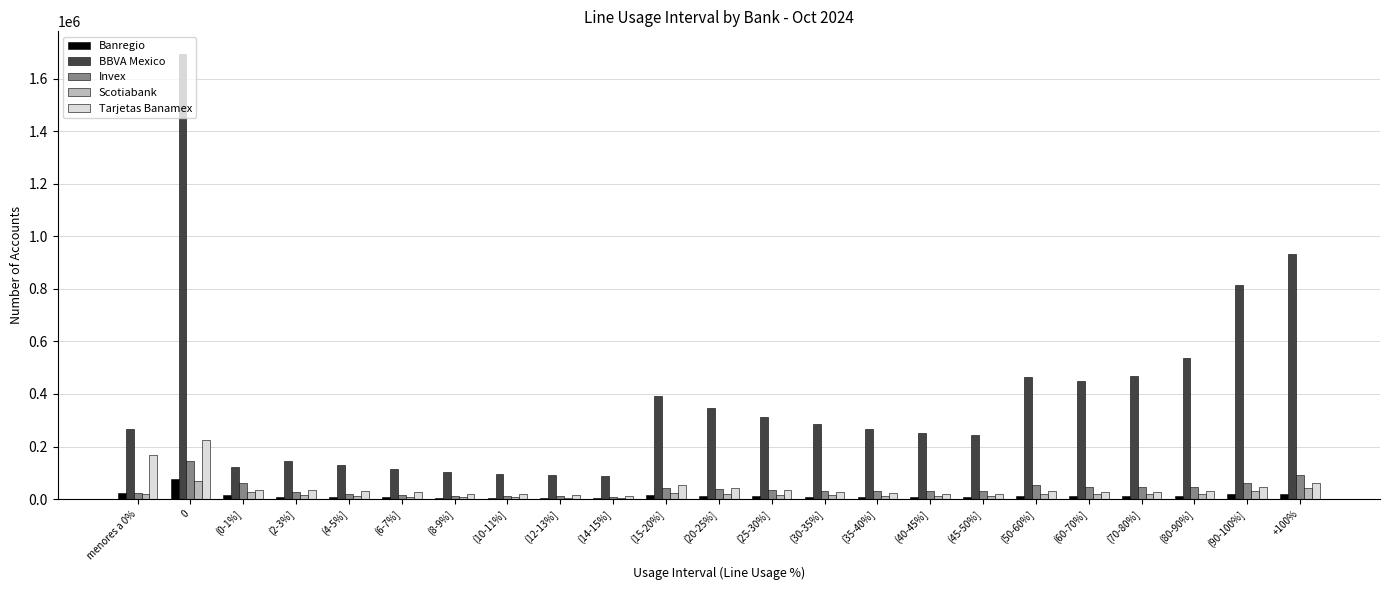

Which series has the largest total across all categories?

BBVA Mexico